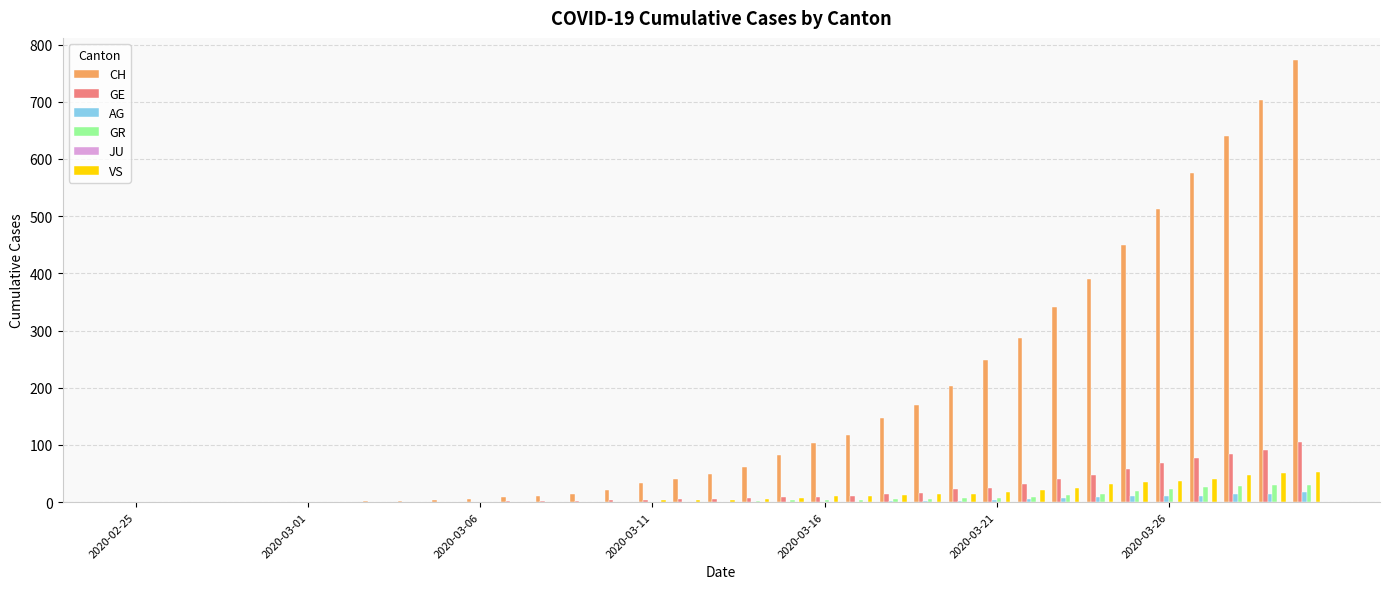

Which series has the largest total across all categories?

CH